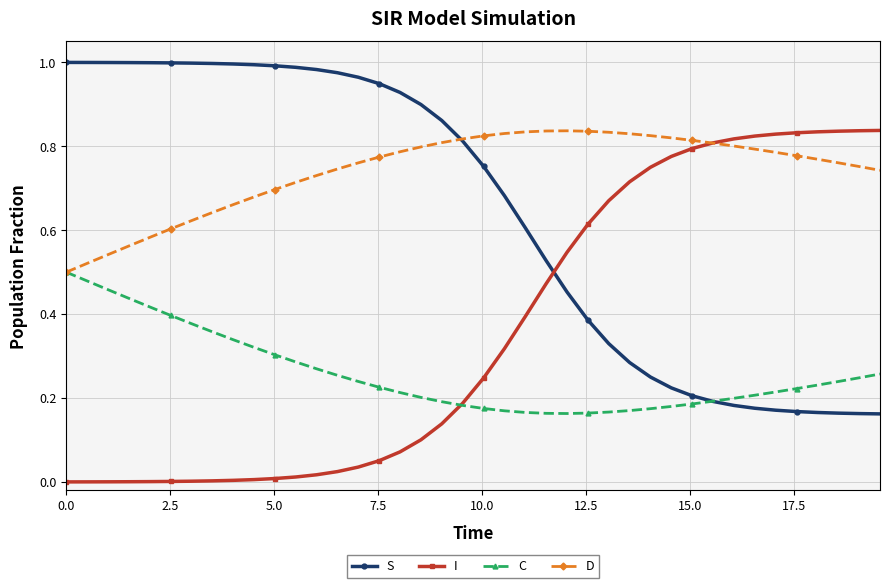

Which series has the largest total across all categories?

D